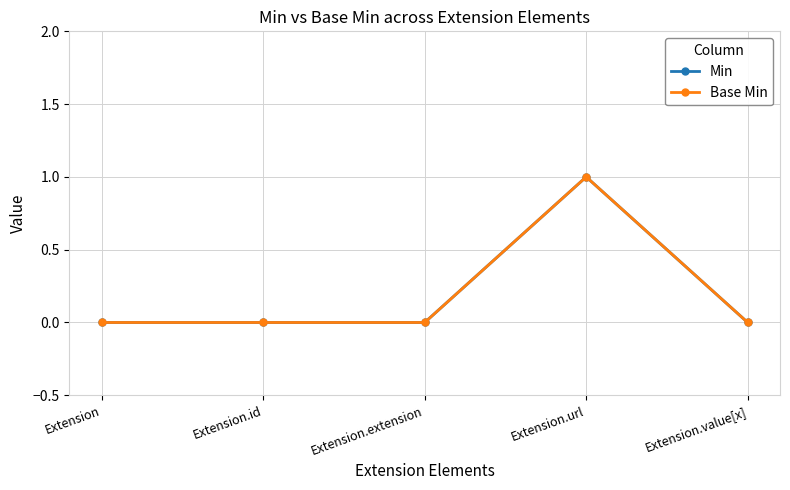

Is the value of Base Min at Extension greater than the value of Min at Extension?

No